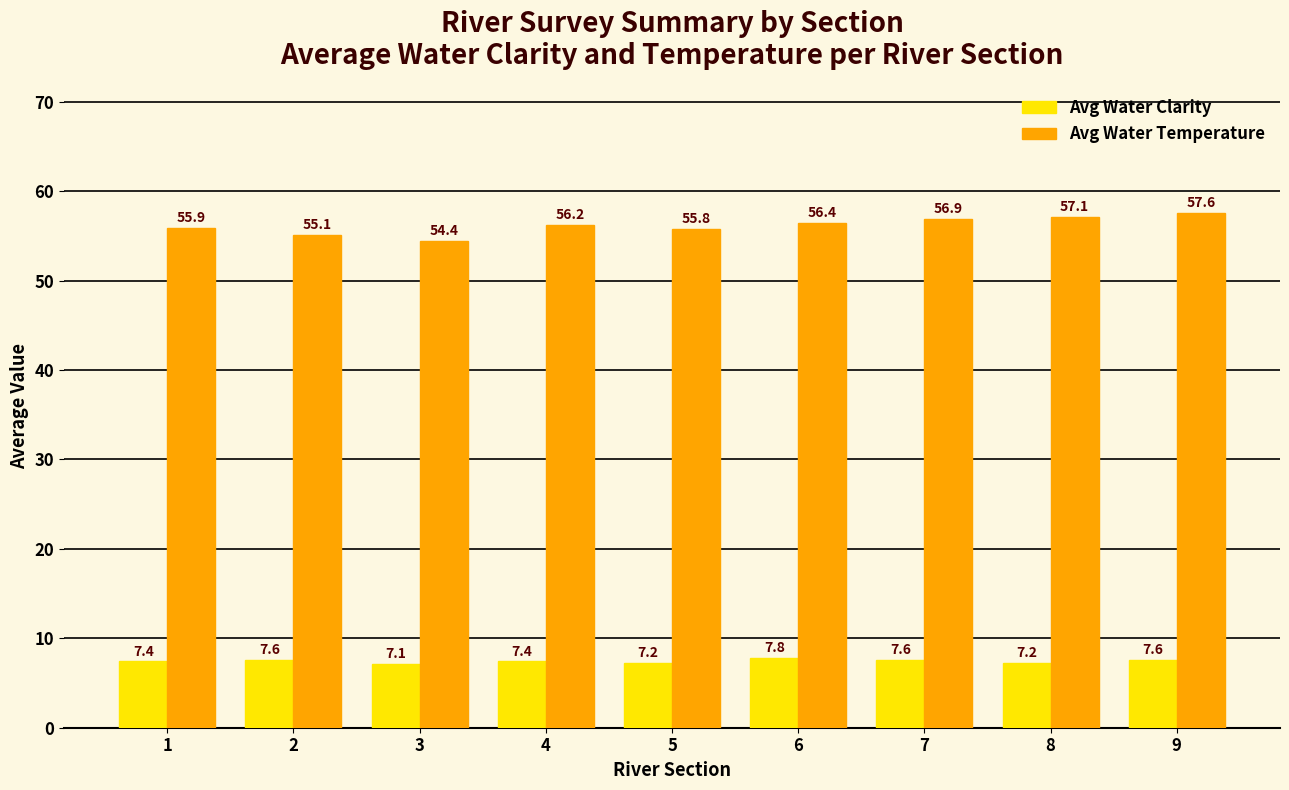

What is the lowest value of the Avg Water Clarity series?

7.1